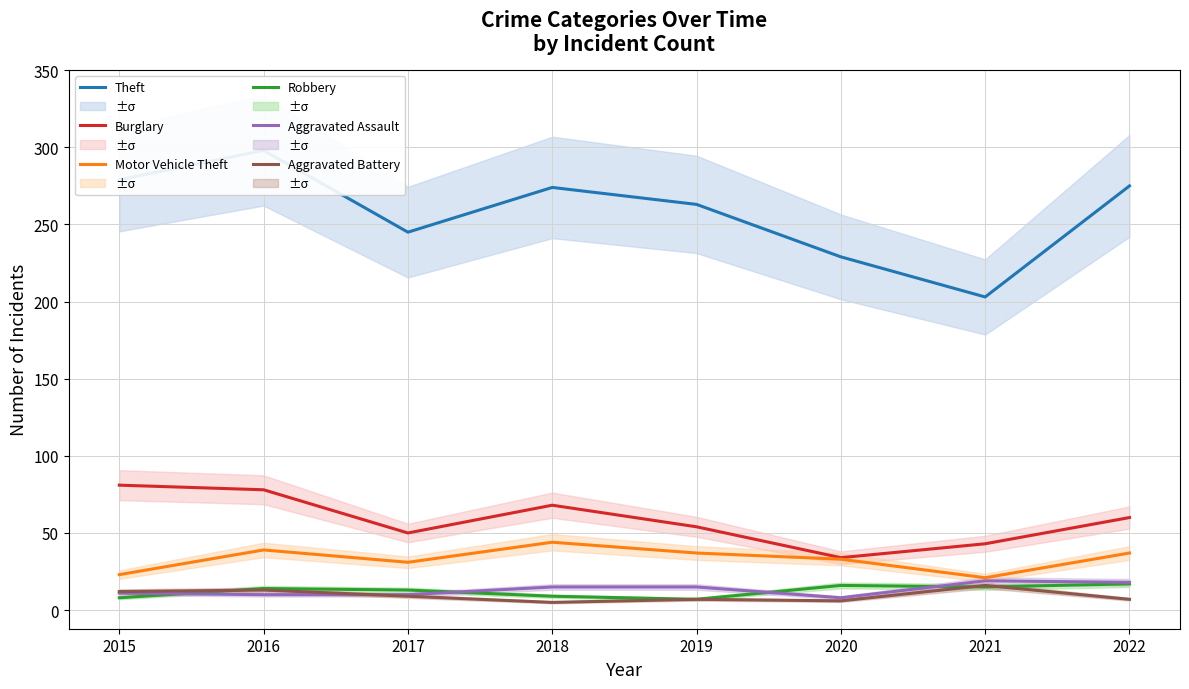

Where does the Motor Vehicle Theft series first go above 37?

2016